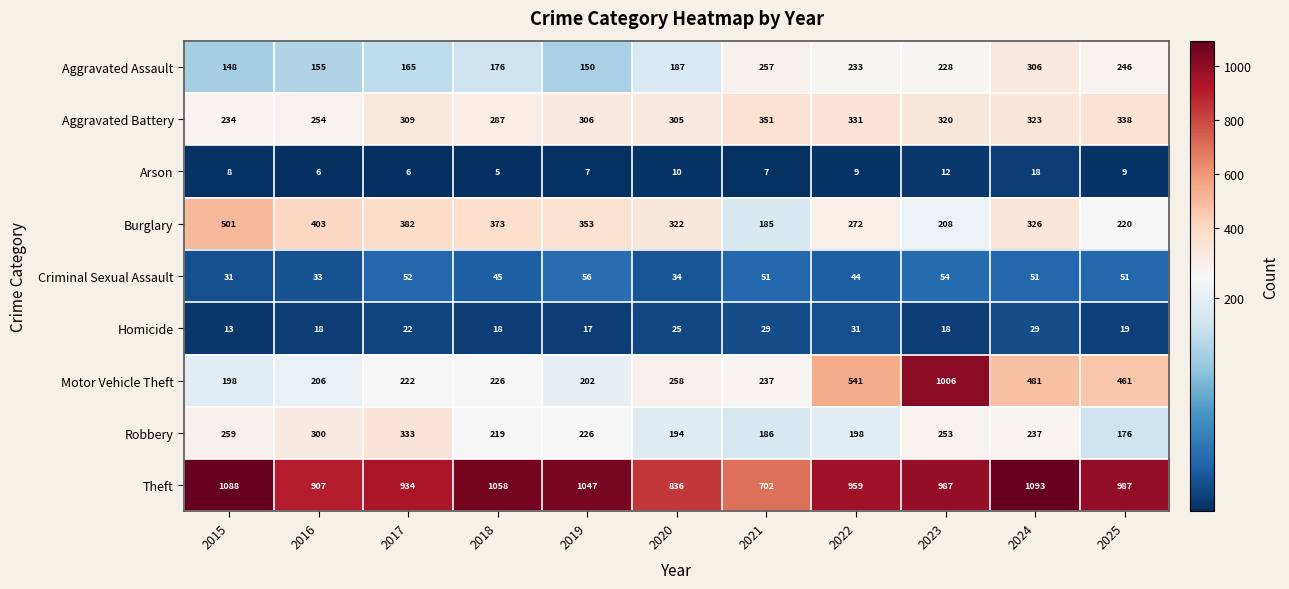

At how many categories does at least one series exceed 122?

11